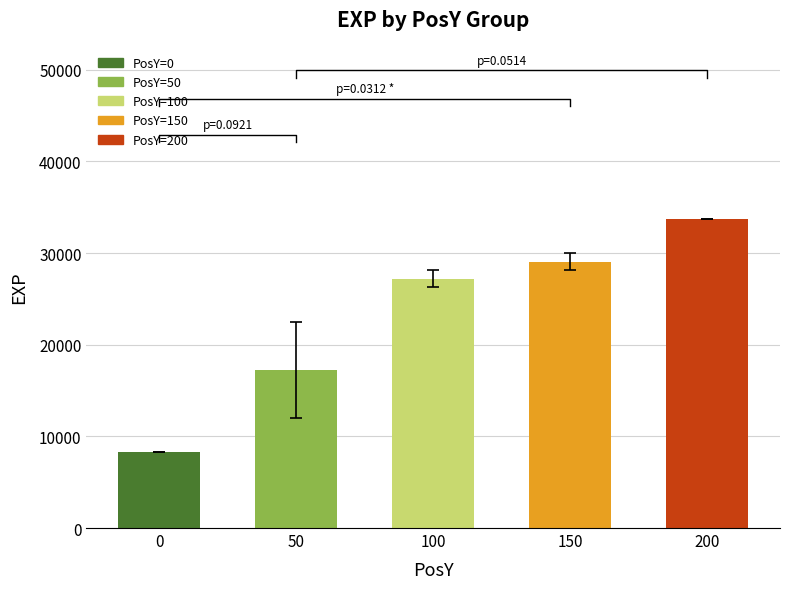

How many values are below 27187?

2